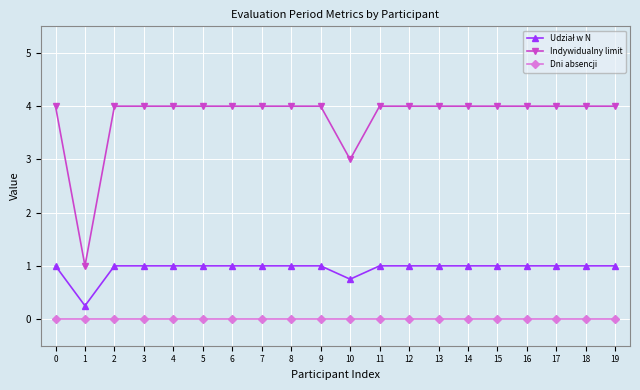

True or false: Indywidualny limit and Dni absencji cross at least once.

False